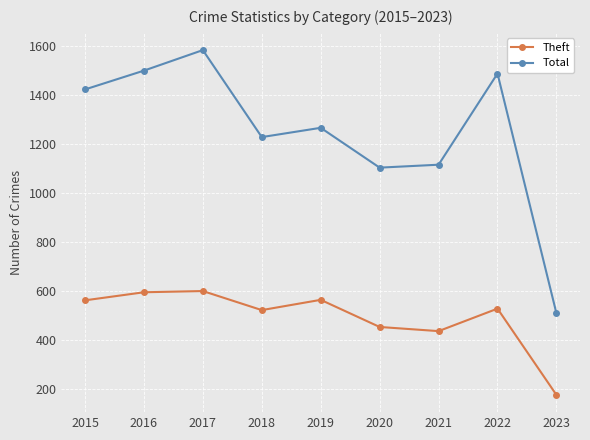

Between 2017 and 2023, which series saw the biggest shift?

Total